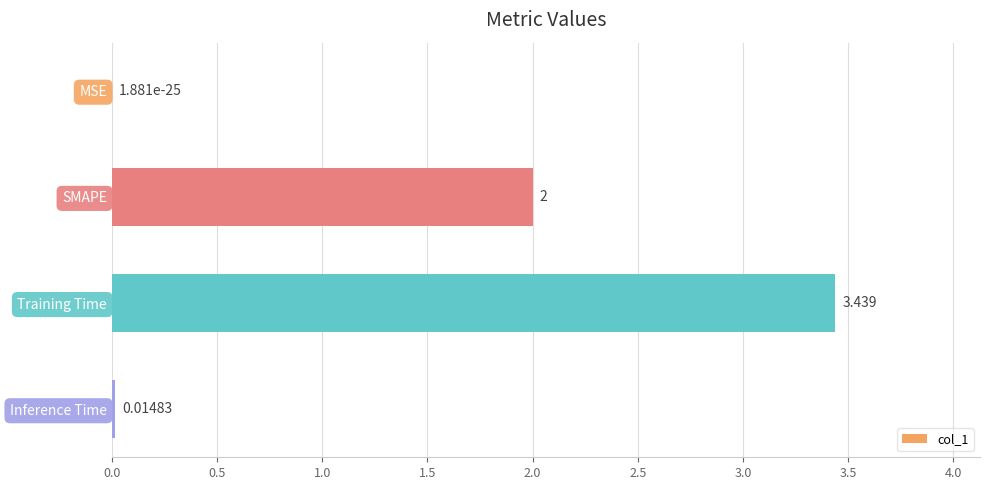

Which has a higher value, MSE or Training Time?

Training Time